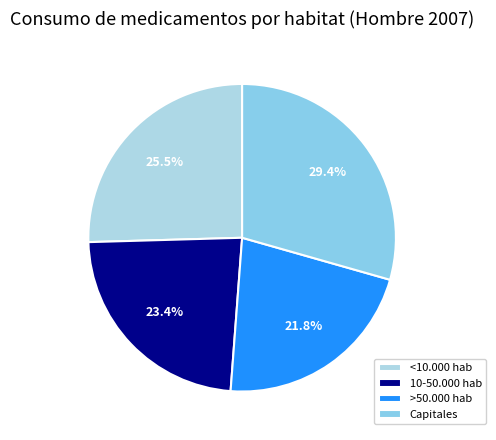

Count the number of slices in the pie.

4